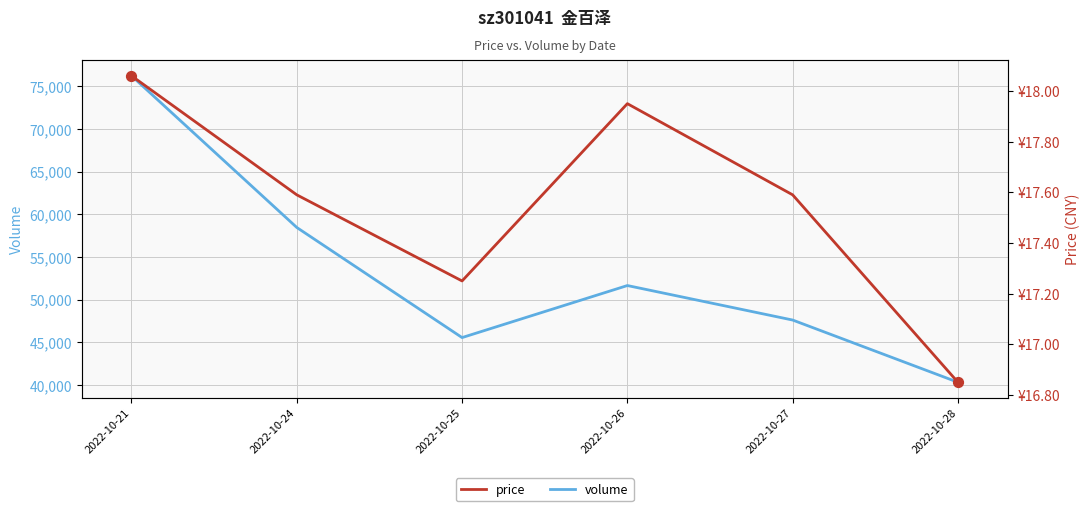

Which series has the largest Y range (max minus min)?

volume